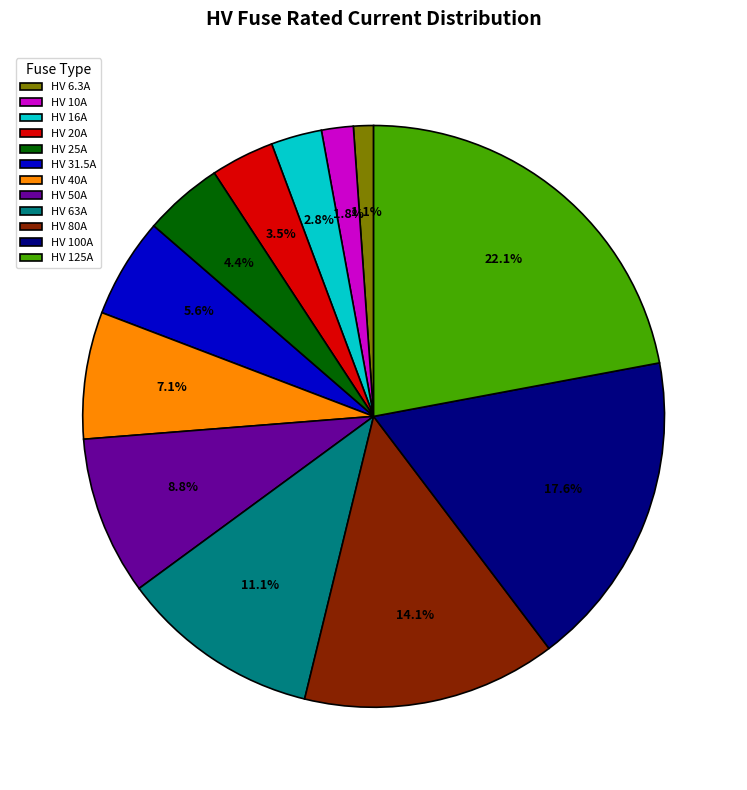

Does any single category account for the majority?

No